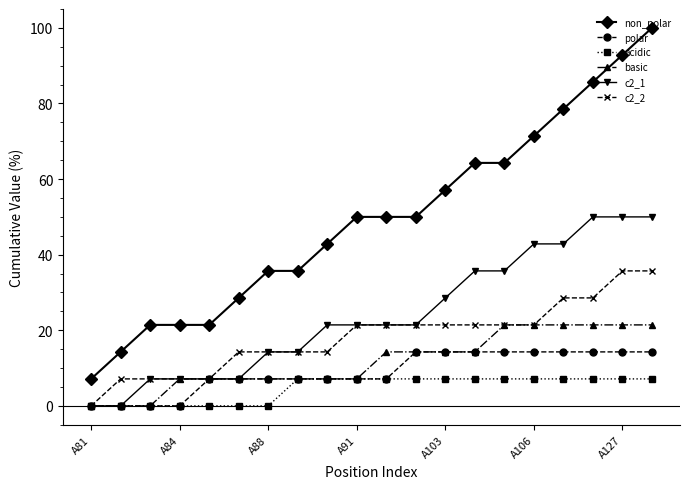

How many lines are shown in the chart?

6